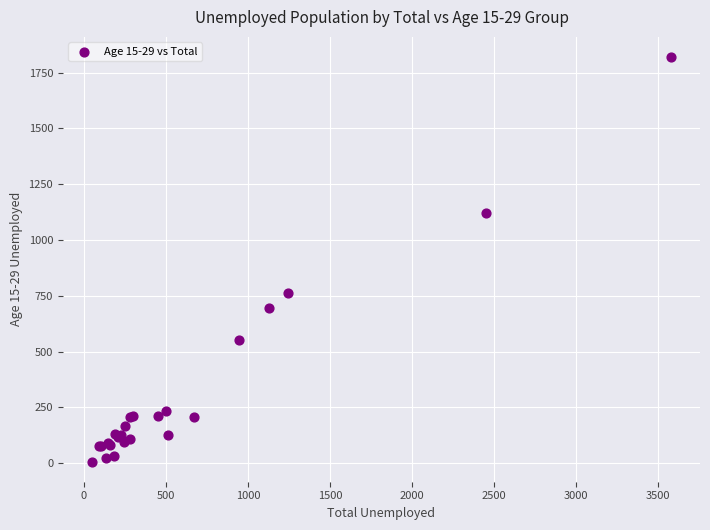

What Y value in the scatter plot is closest to 913?

761